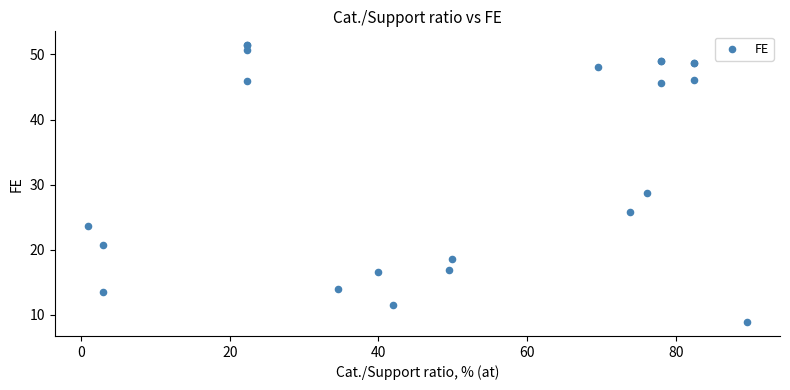

What Y value in the scatter plot is closest to 30?

28.8